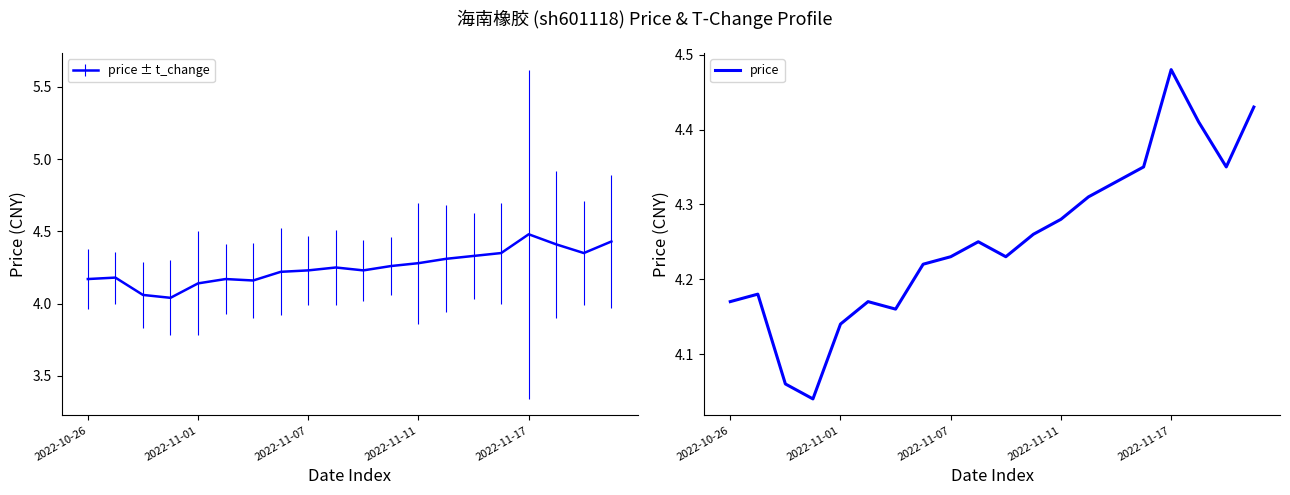

Is it true that price ± t_change equals 4.3 at 2022-11-11?

True